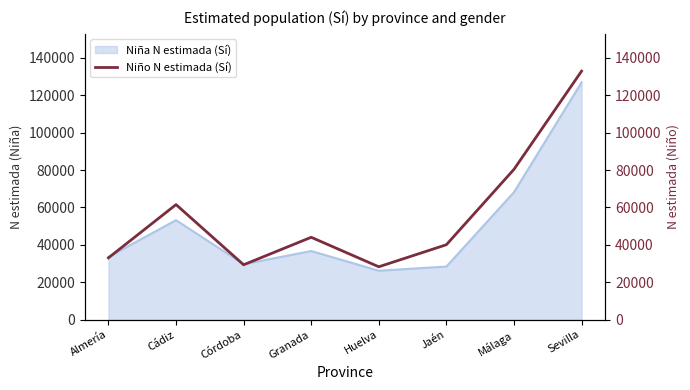

Between Sevilla and Córdoba, which is larger?

Sevilla